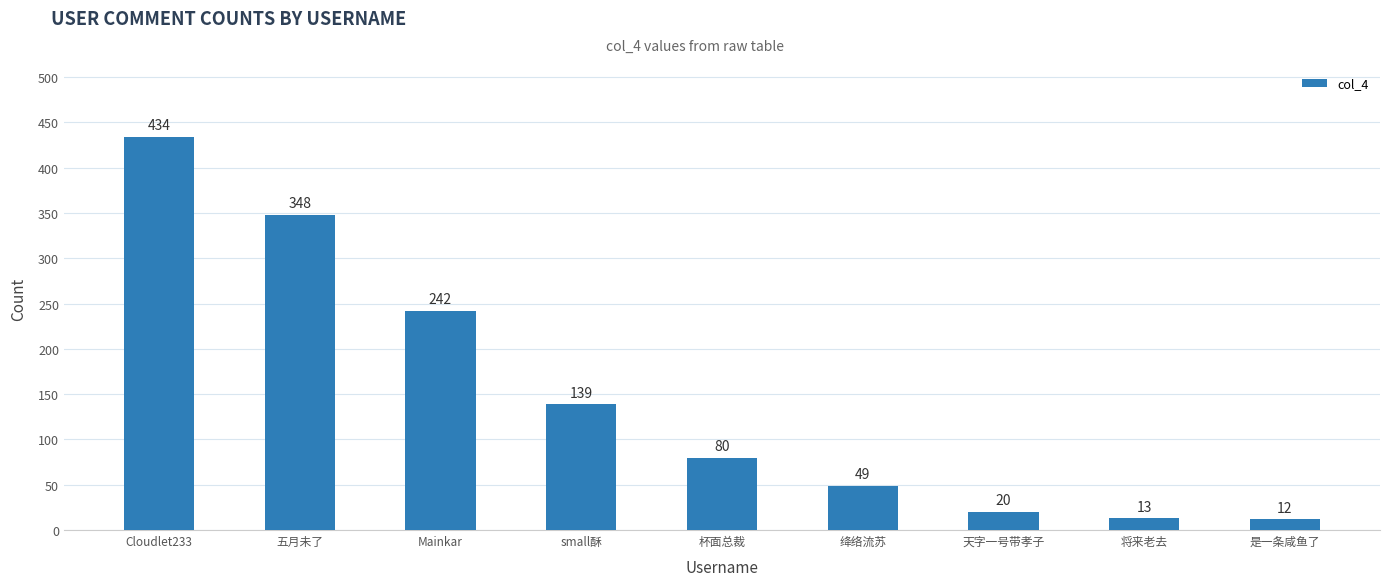

What is the change in value from 杯面总裁 to 天字一号带孝子?

-60